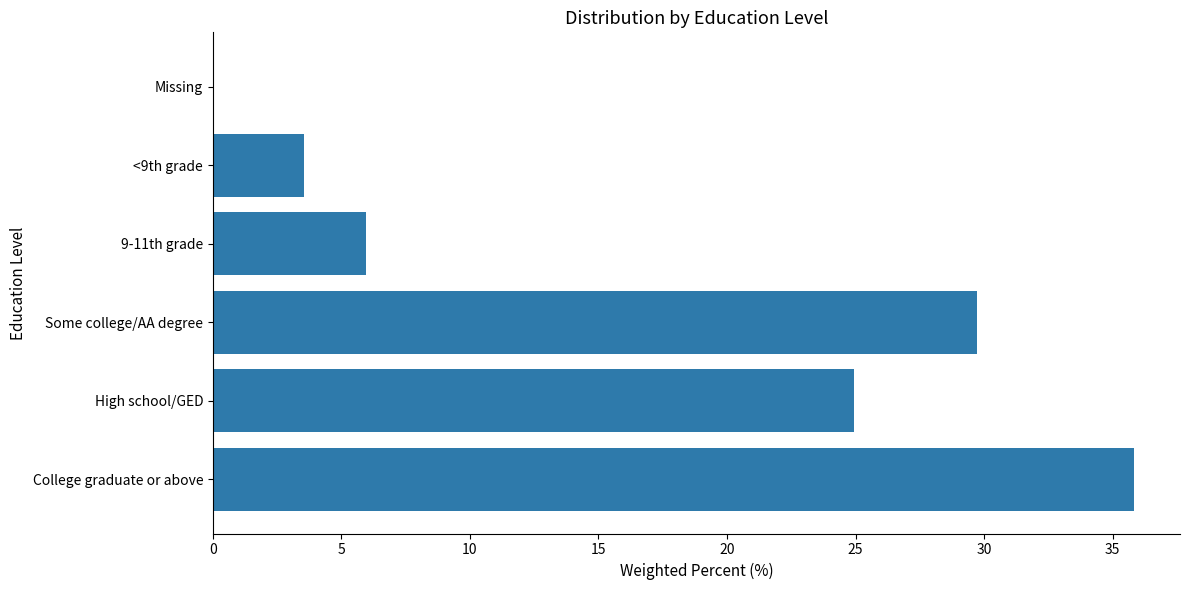

What is the sum of all values?

100.0